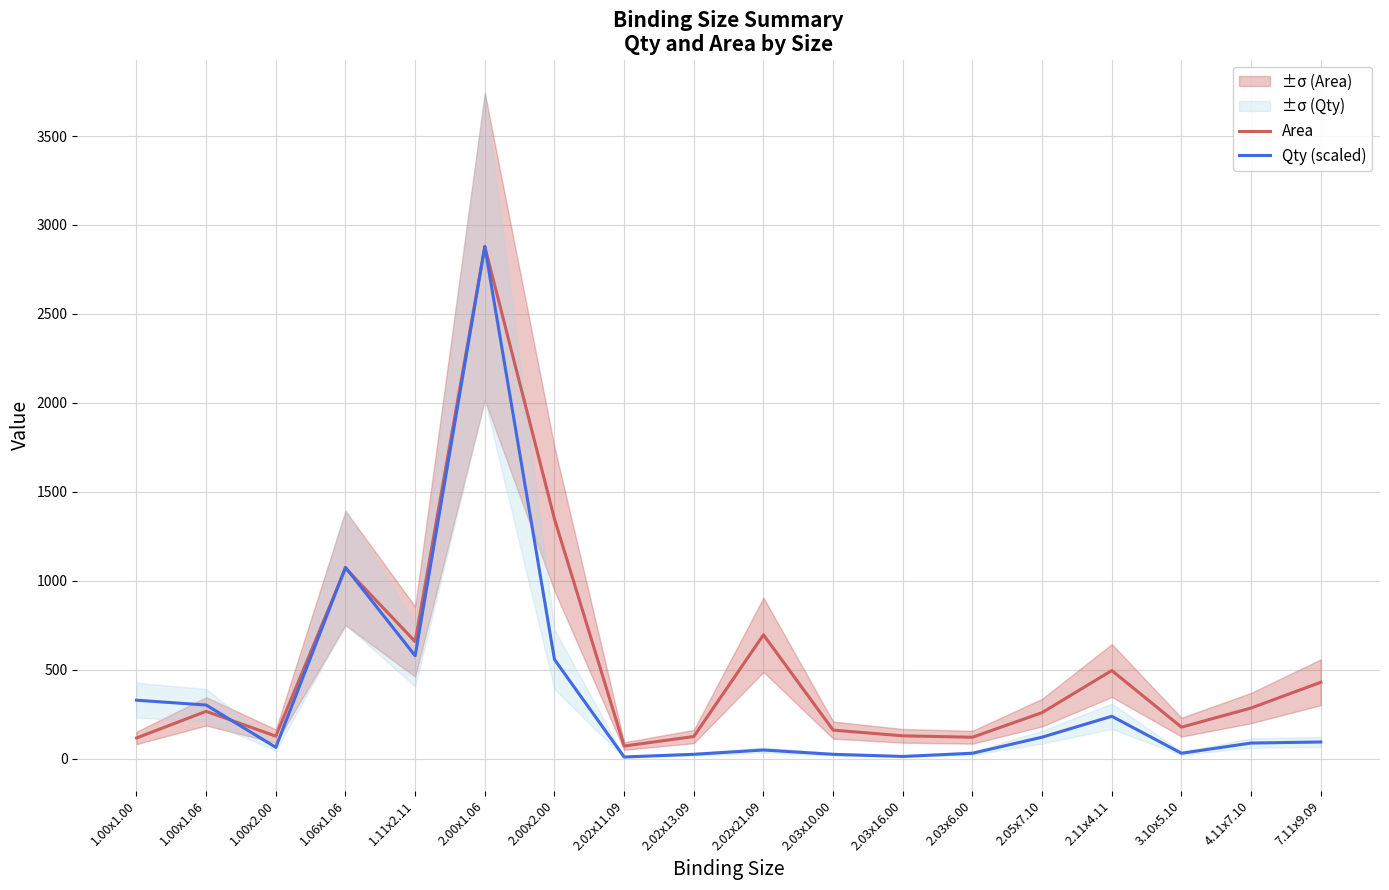

Read the Area value at 1.00x1.06.

265.7